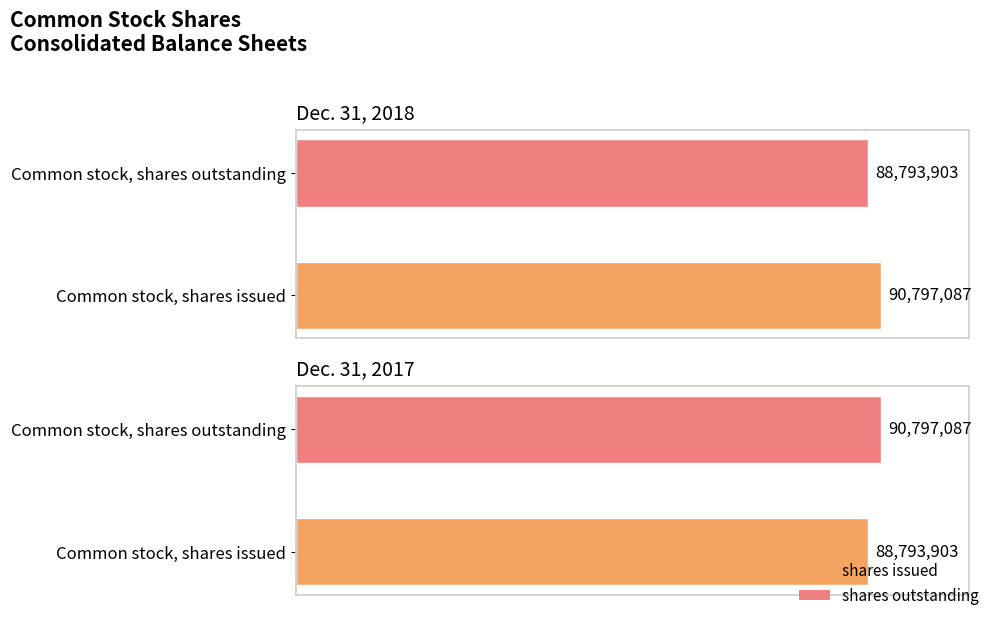

What is the sum of the Dec. 31, 2018 values at Common stock, shares issued and Common stock, shares outstanding?

179590990